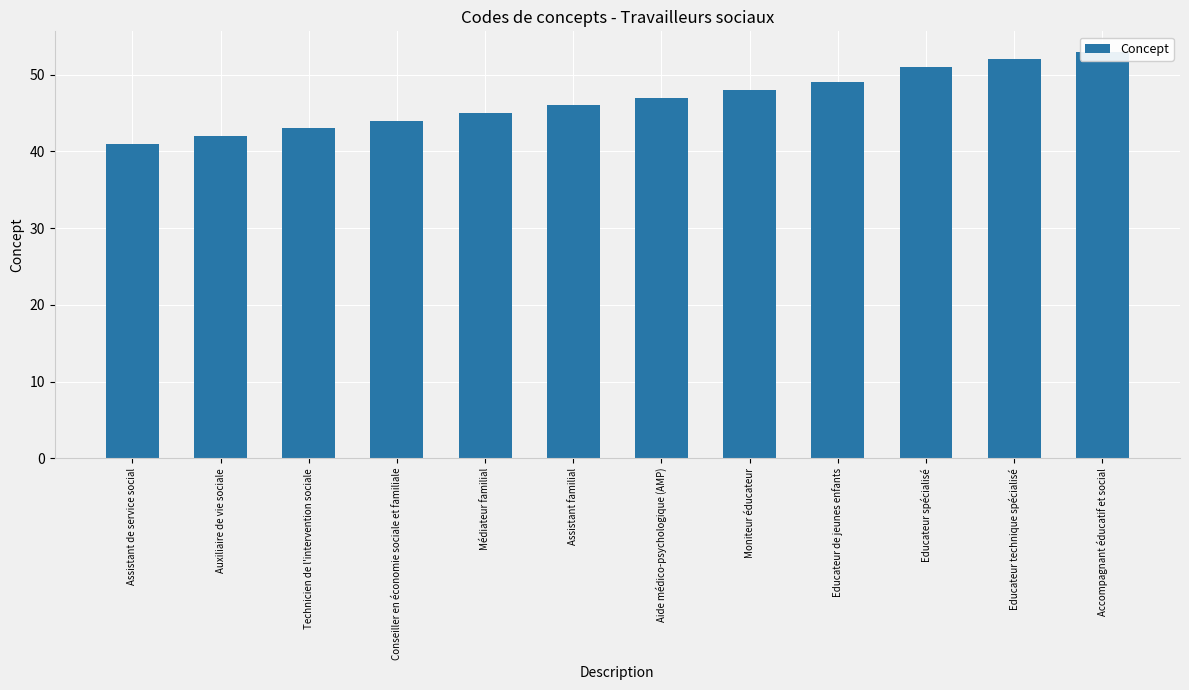

Which label corresponds to the smallest value in the chart?

Assistant de service social